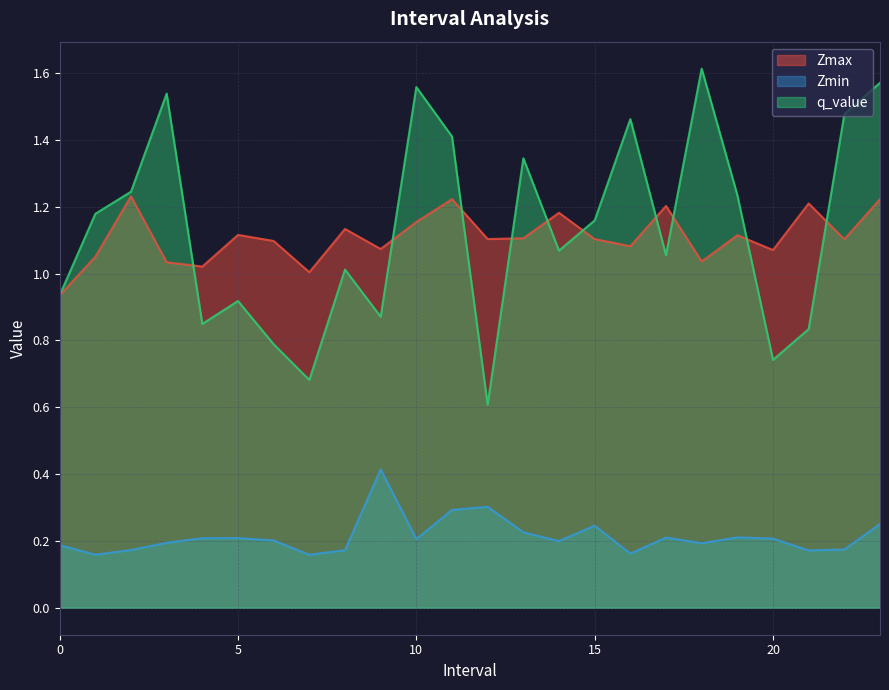

How many interior local valleys does the Zmin series have?

7